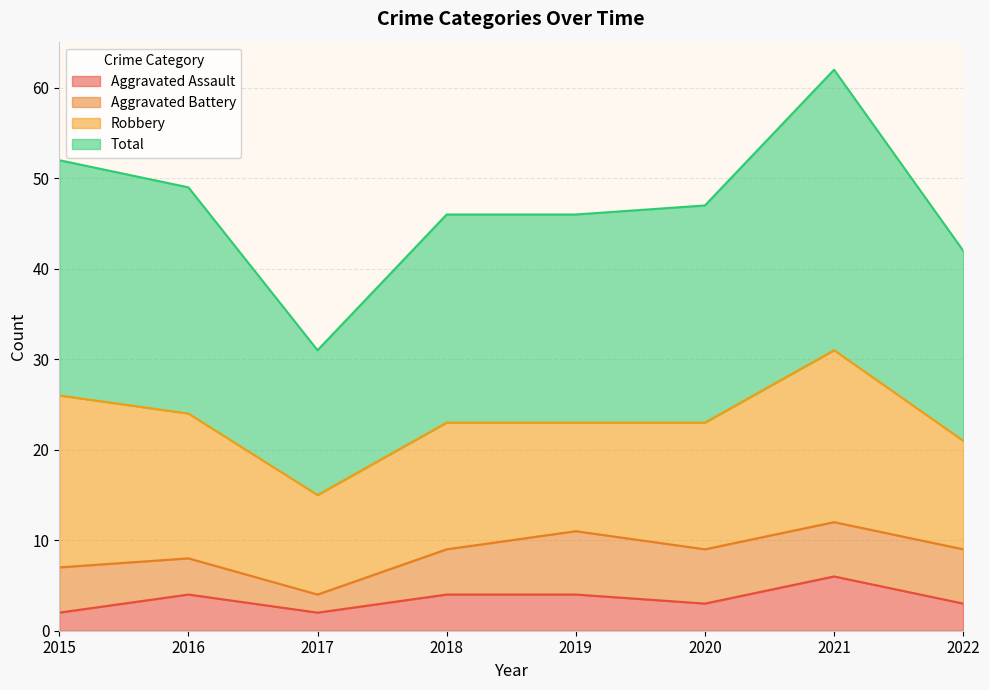

What is the sum of all Aggravated Assault values?

28